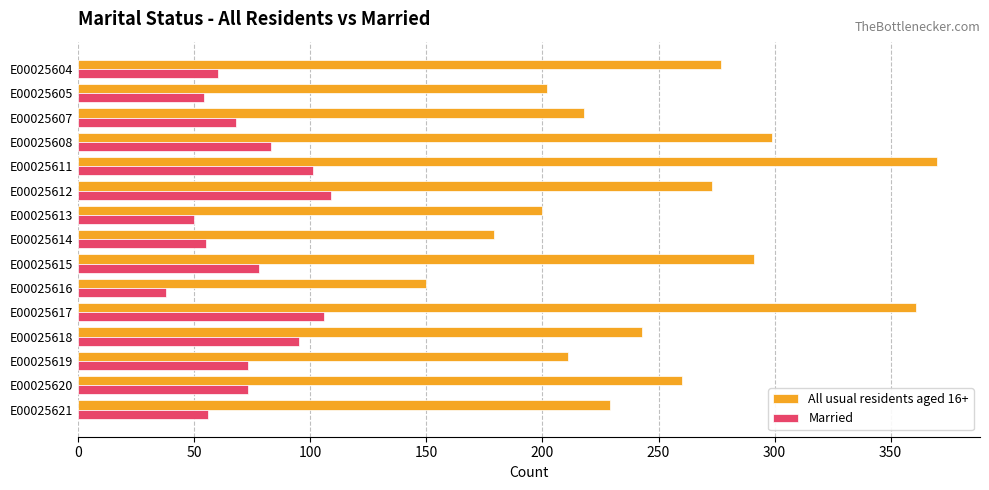

At how many categories does at least one series exceed 196?

13